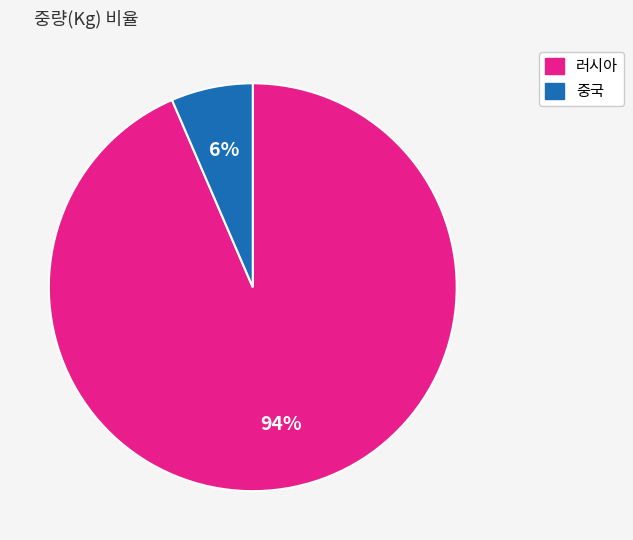

To the nearest percent, what is the average slice percentage?

50%